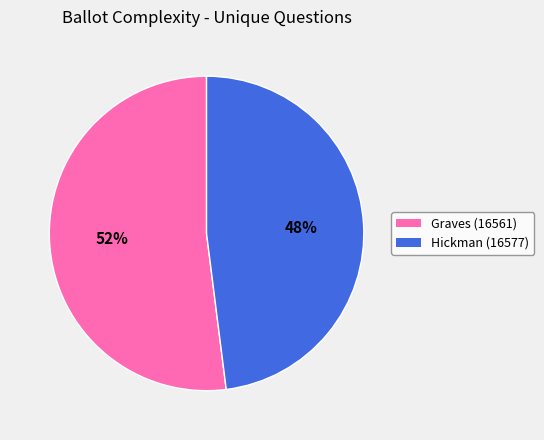

What is the ratio of the value at Graves (16561) to the value at Hickman (16577)?

1.1